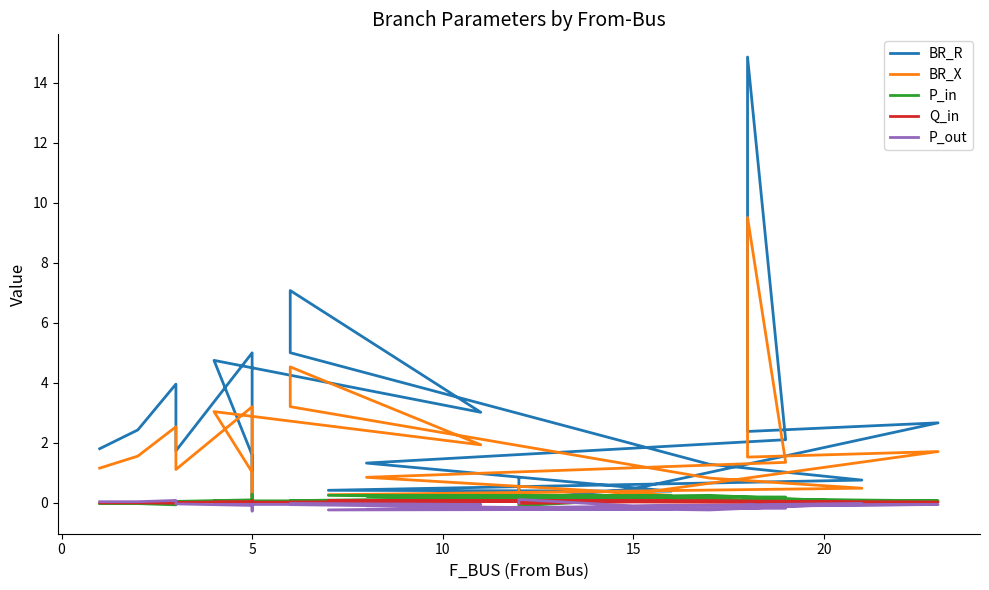

Which series has the widest spread of values?

BR_R